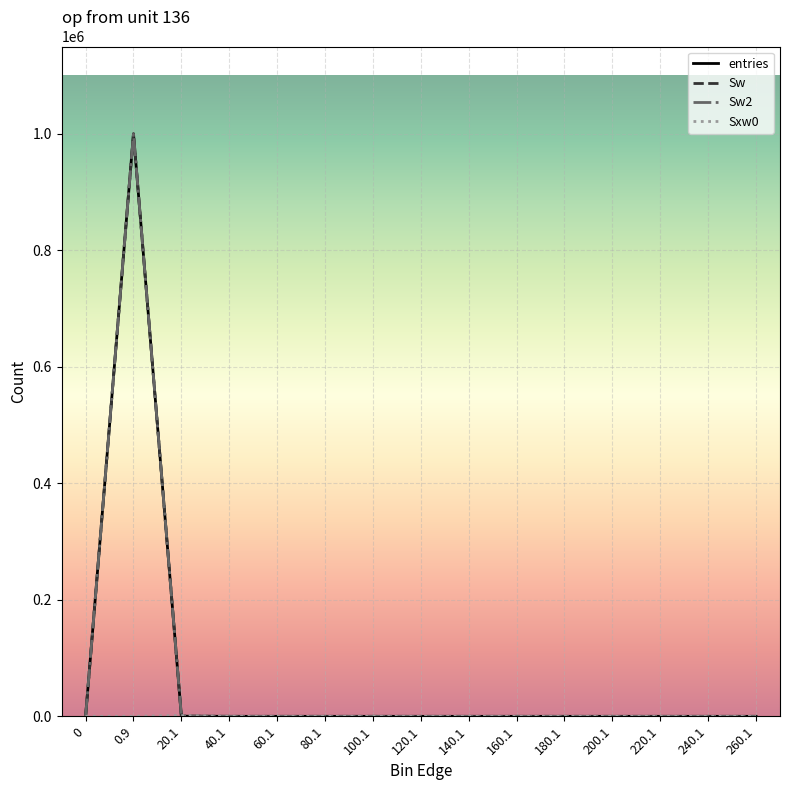

Between 40.1 and 120.1, which series saw the biggest shift?

Sxw0